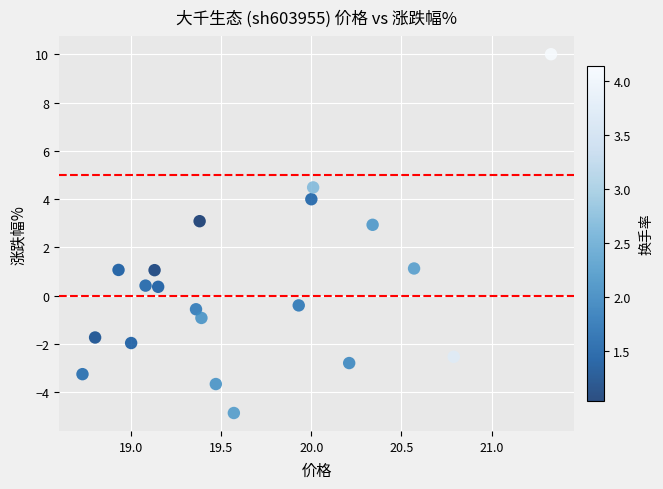

What is the range of X values (max minus min)?

2.6